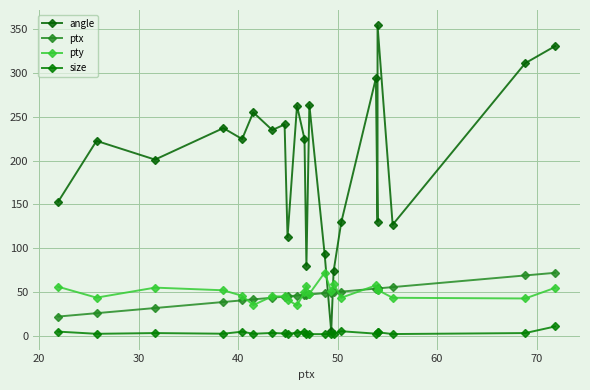

What is the difference between the second highest and second lowest values in the size series?

3.3